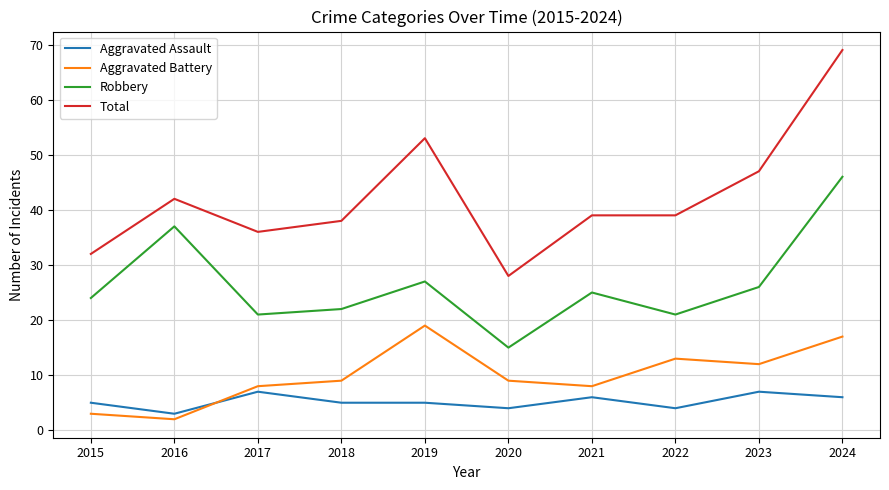

Between 2020 and 2021, which series saw the biggest shift?

Total